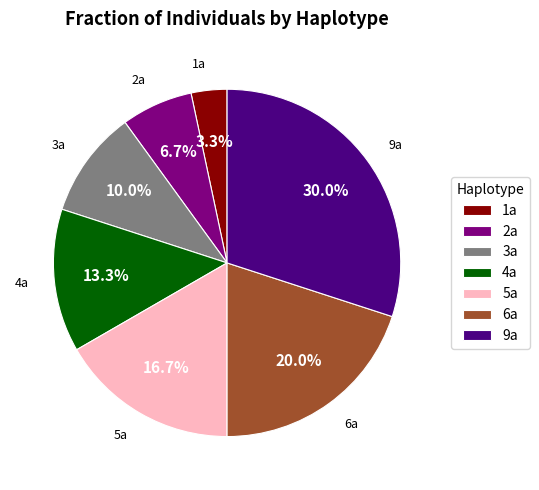

To the nearest percent, what is the difference between the 5a and 1a slice percentages?

13%